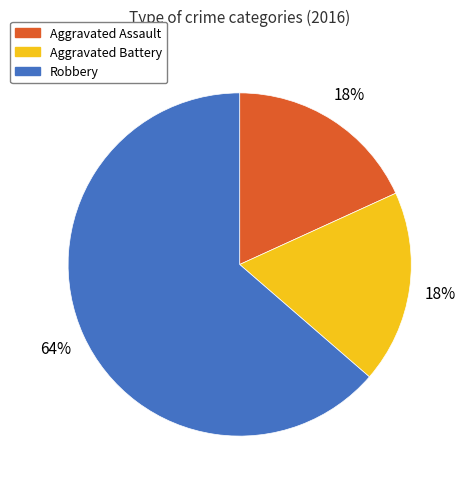

To the nearest percent, what is the combined percentage of Aggravated Battery and Robbery?

82%